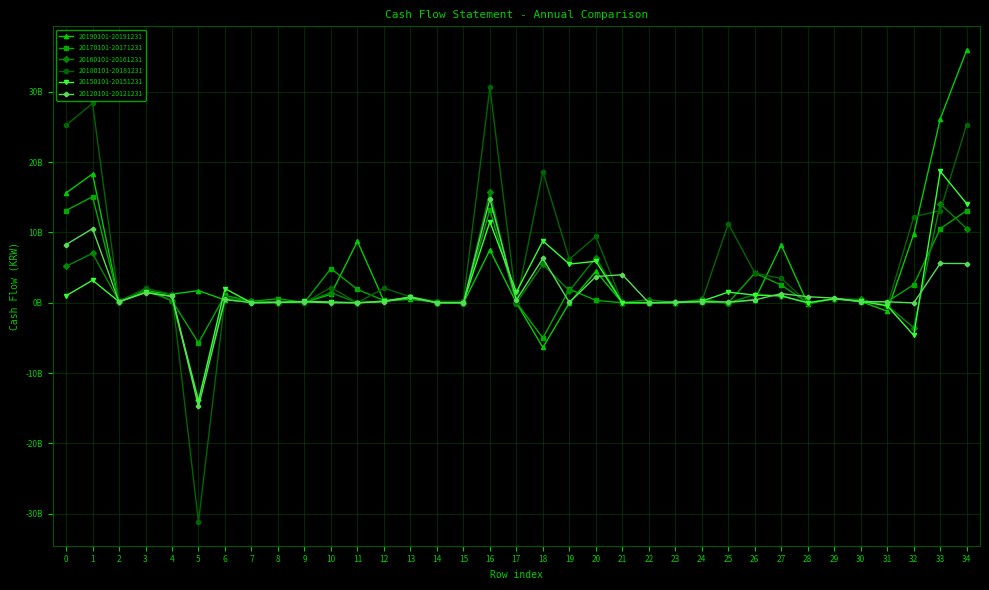

Does the chart have visible grid lines?

Yes